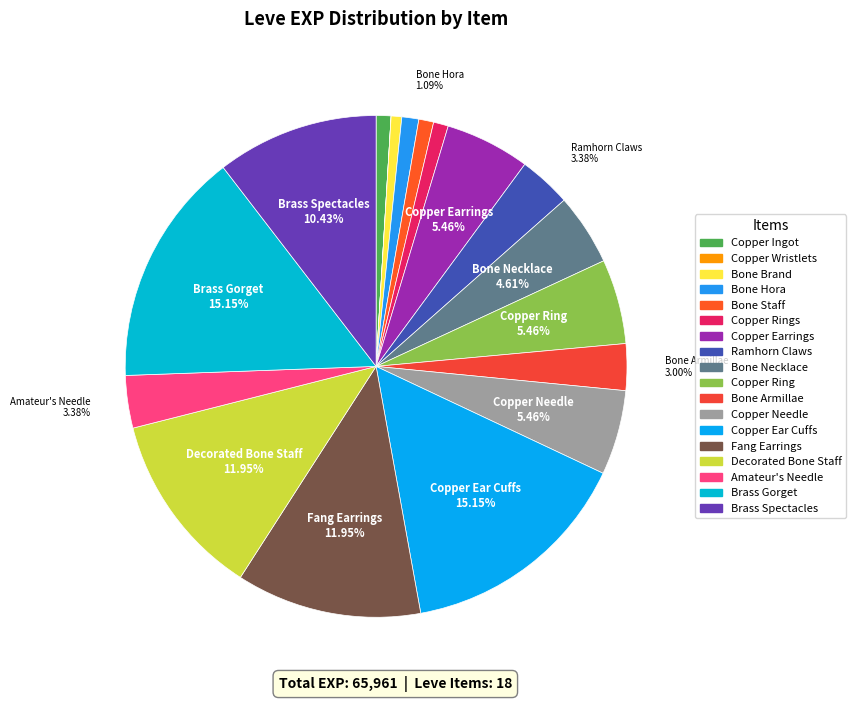

To the nearest percent, what is the difference between the largest and smallest slice percentages?

15%